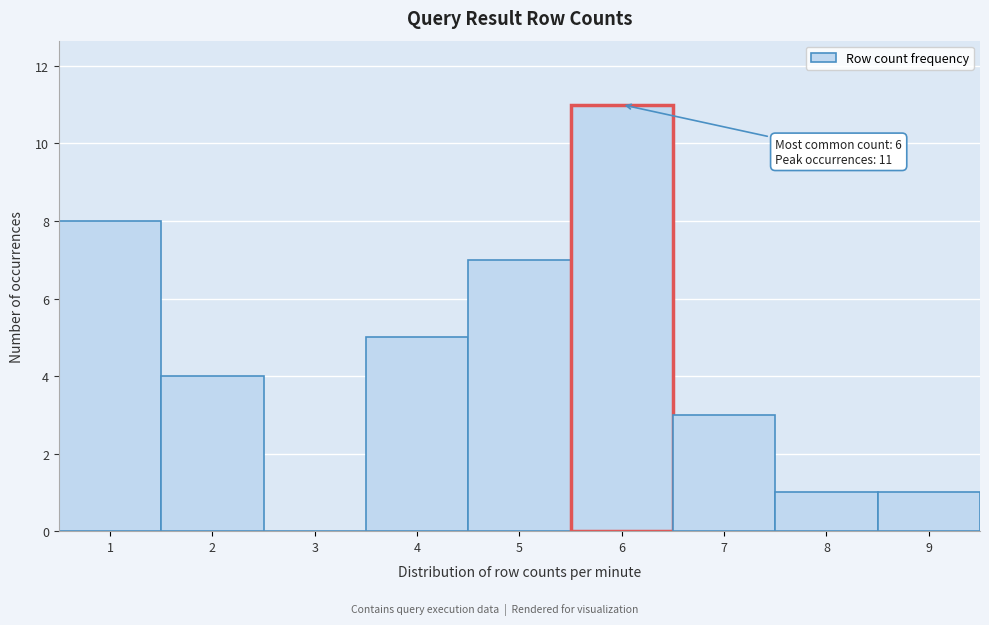

Reading left to right, extract all data points from this chart.

1=8	2=4	3=0	4=5	5=7	6=11	7=3	8=1	9=1